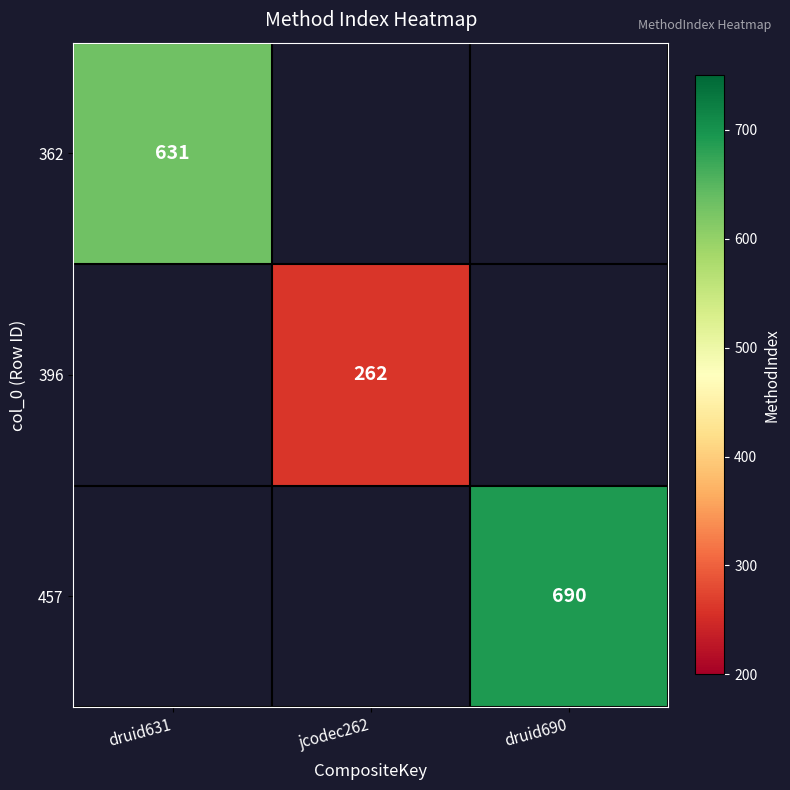

The 362 series shows 631 at druid631. True or false?

True